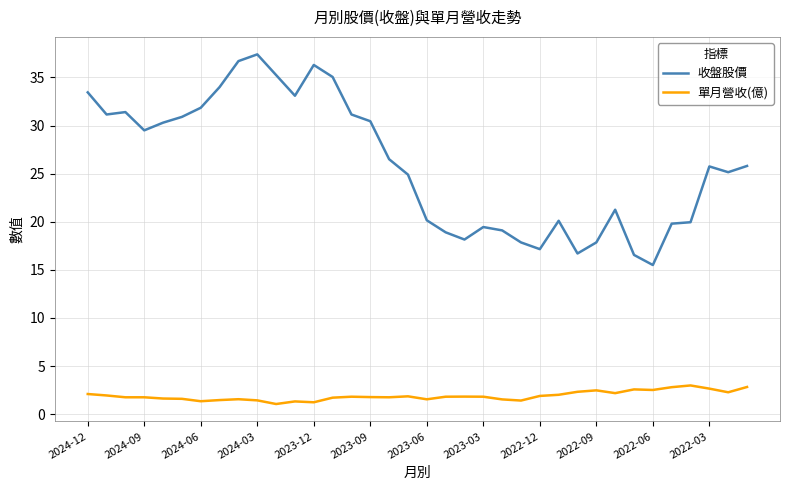

Which series has the largest total across all categories?

收盤股價